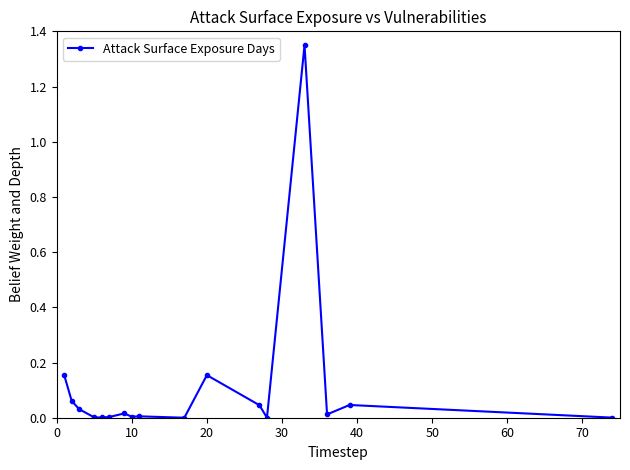

True or false: the data has more than 2 interior local peaks.

True